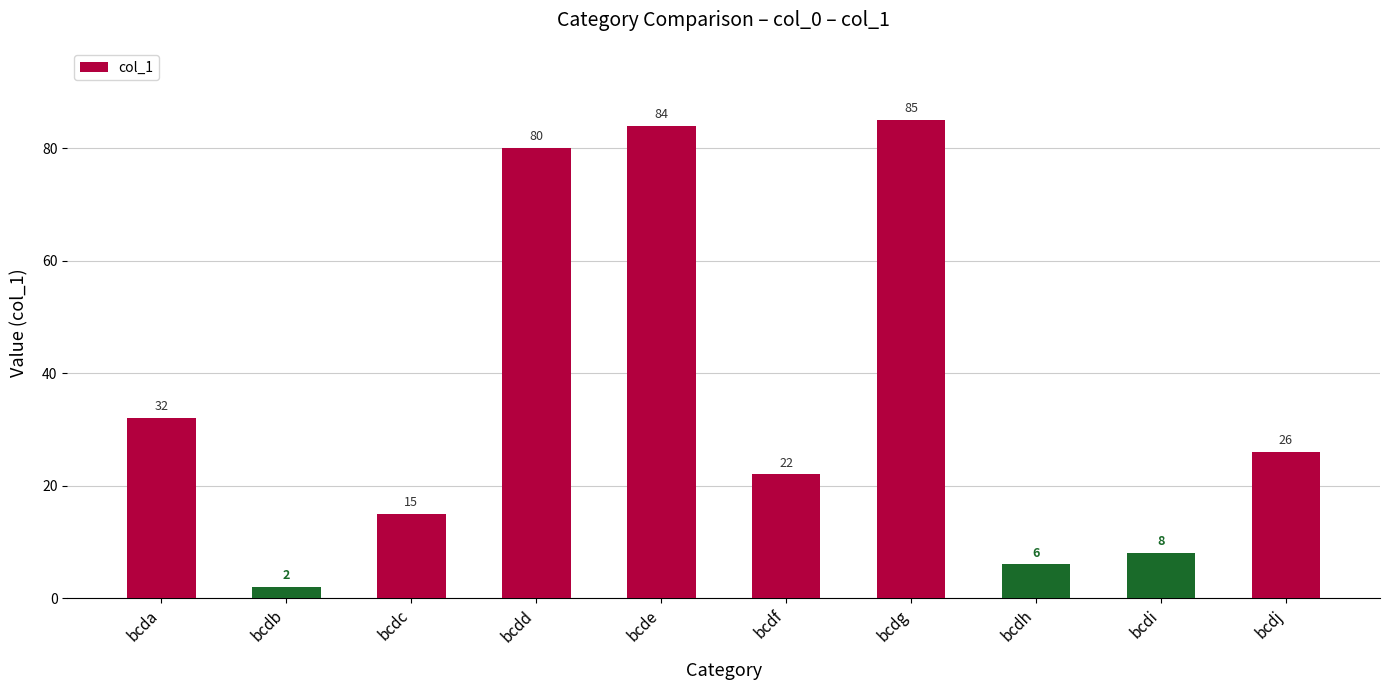

Count the number of categories in the chart.

10